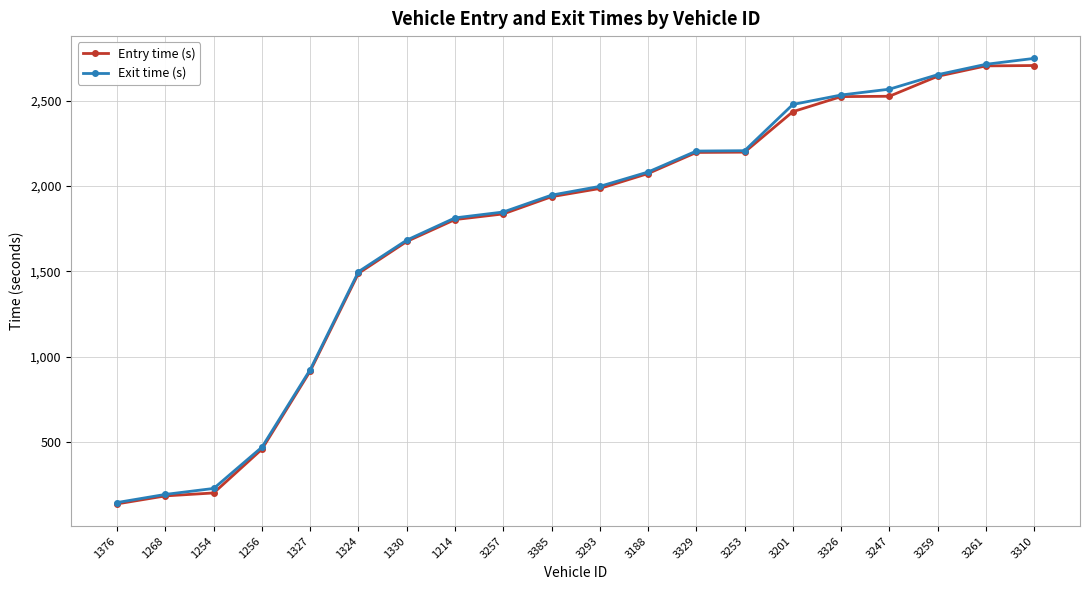

What is the maximum value for Exit time (s)?

2748.2